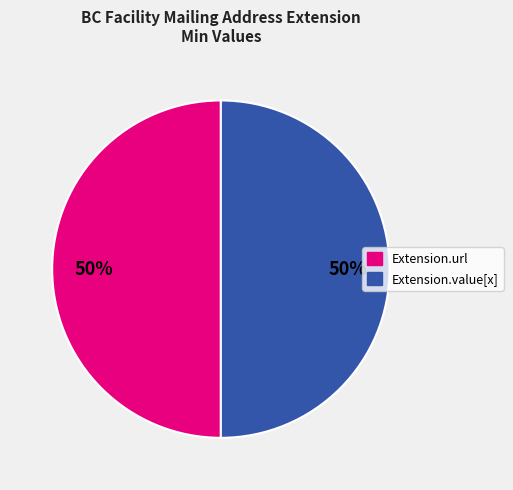

To the nearest percent, what is the average slice percentage?

50%